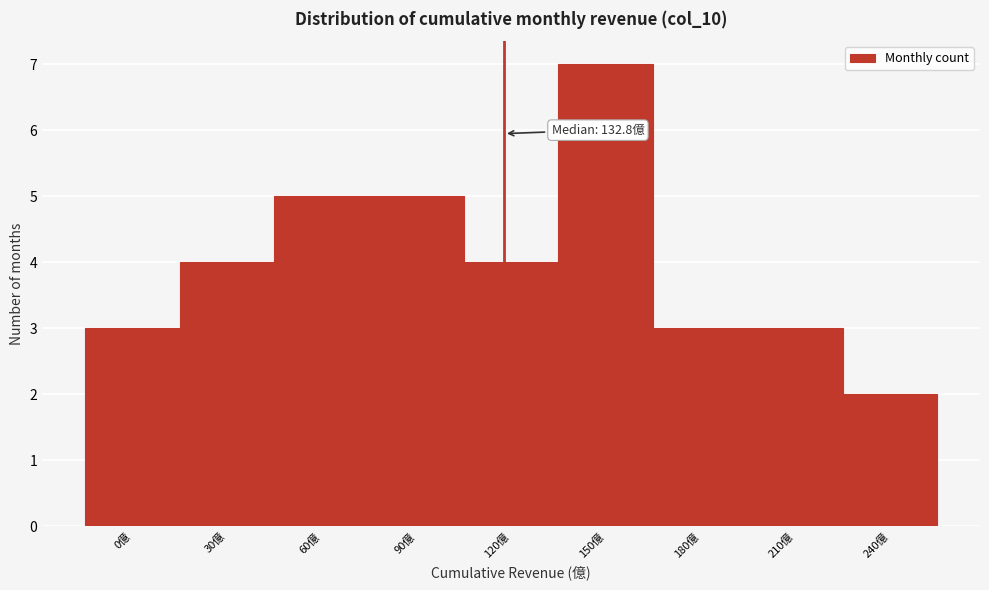

Reading right to left, extract all data points from this chart.

2	3	3	7	4	5	5	4	3